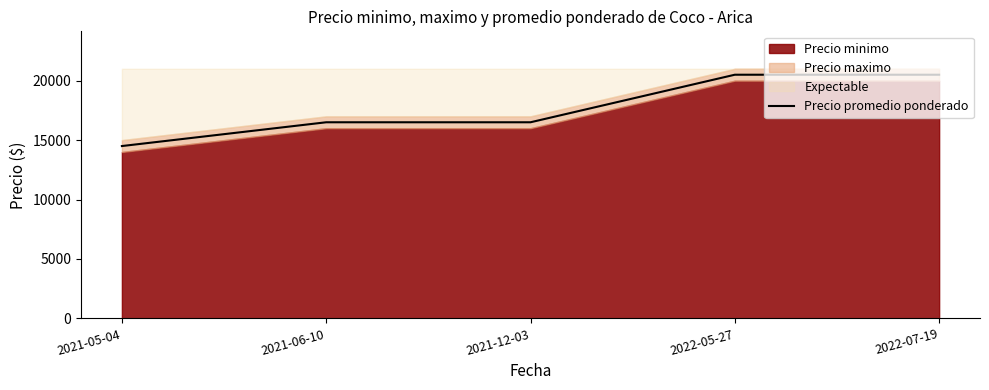

The value at 2022-05-27 is 20500. True or false?

True